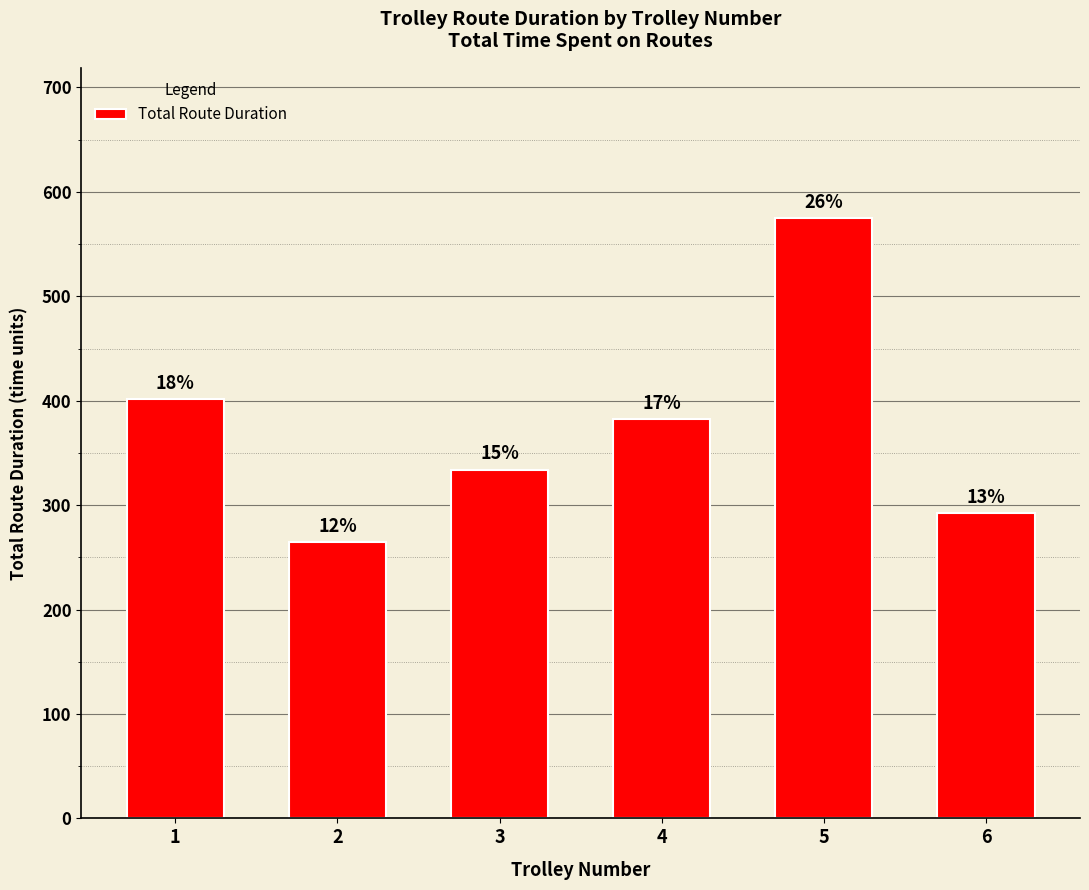

Is it true that the value at 2 is 58.6?

False